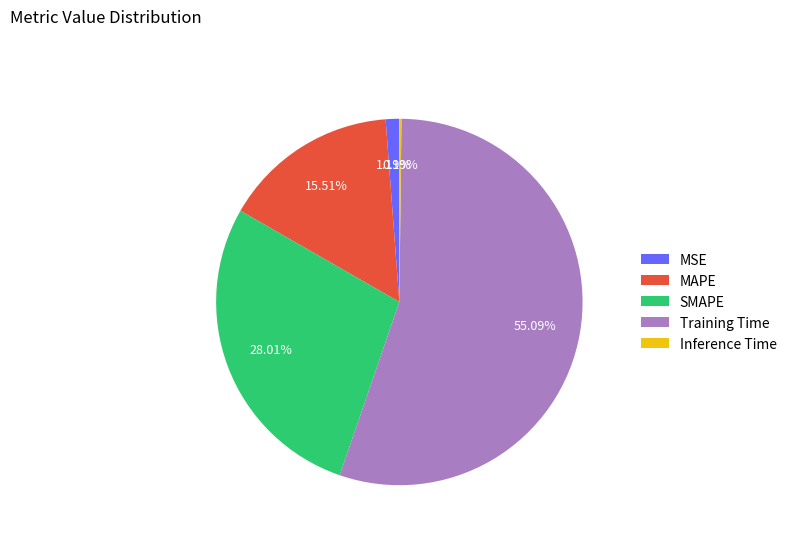

To the nearest percent, what is the average slice percentage?

20%